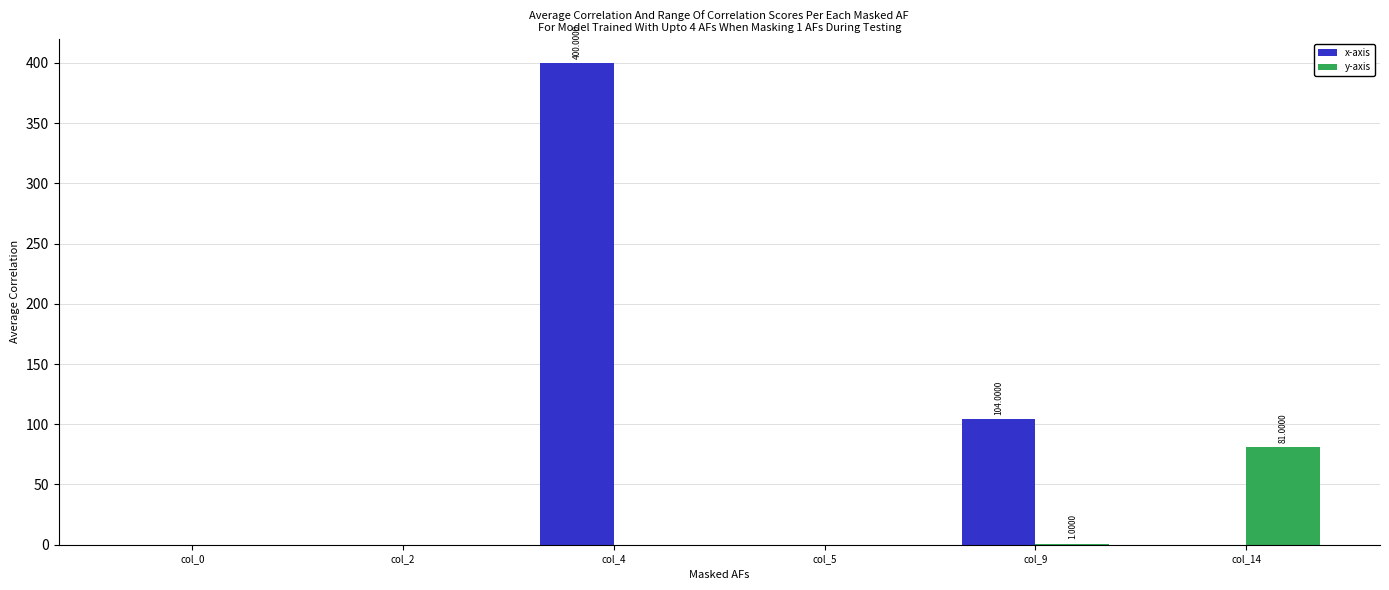

Is it true that x-axis equals 71.5 at col_9?

False